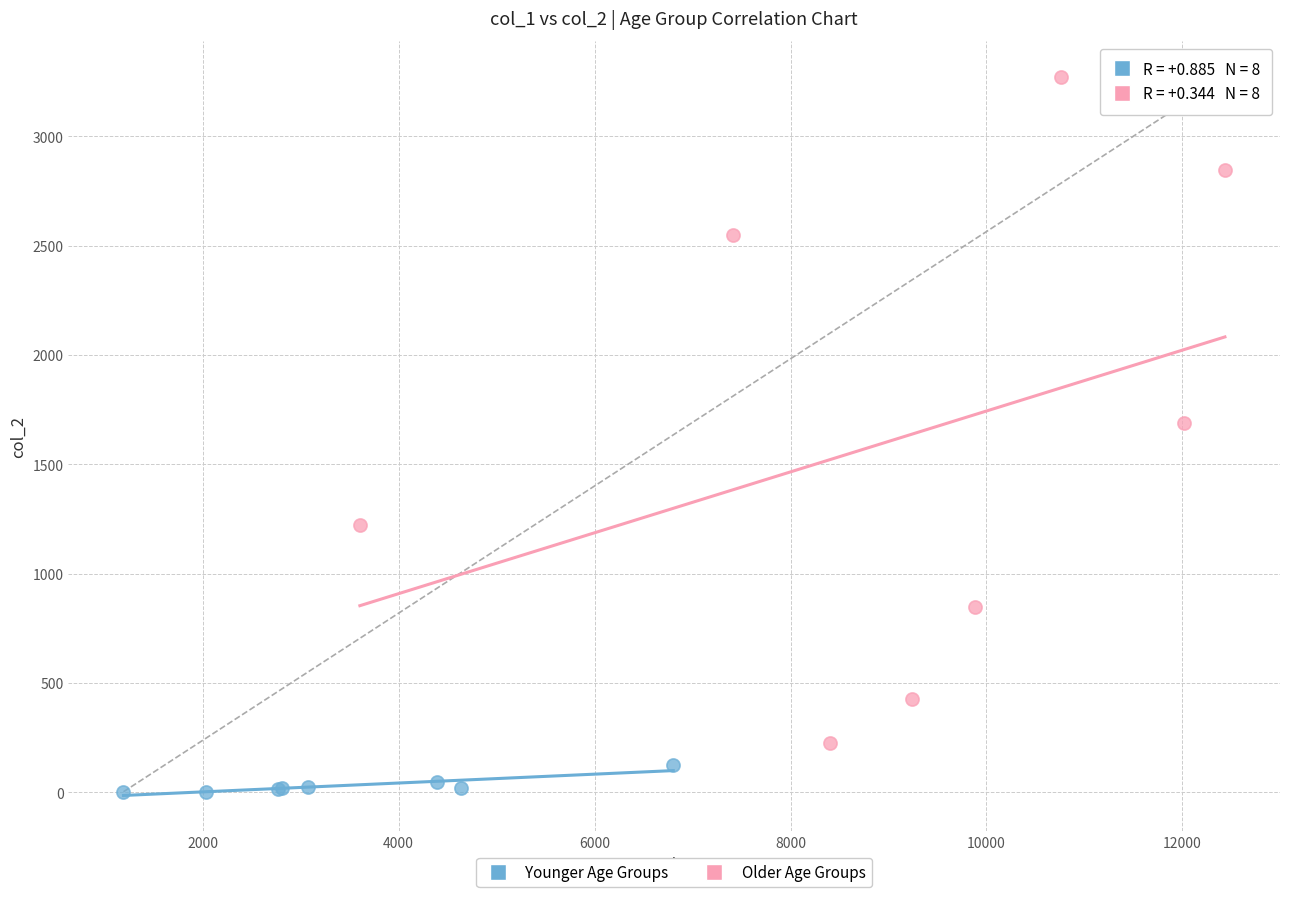

Which series contains the lowest Y value?

Younger Age Groups